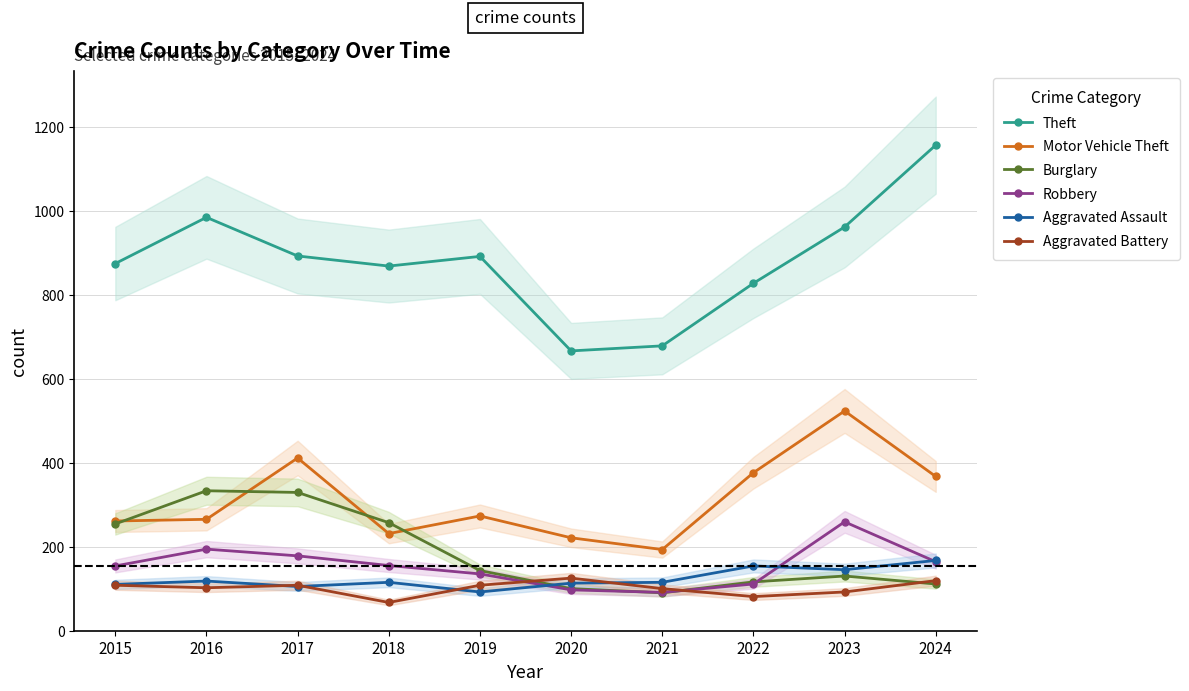

What value does the Theft series have at 2020?

666